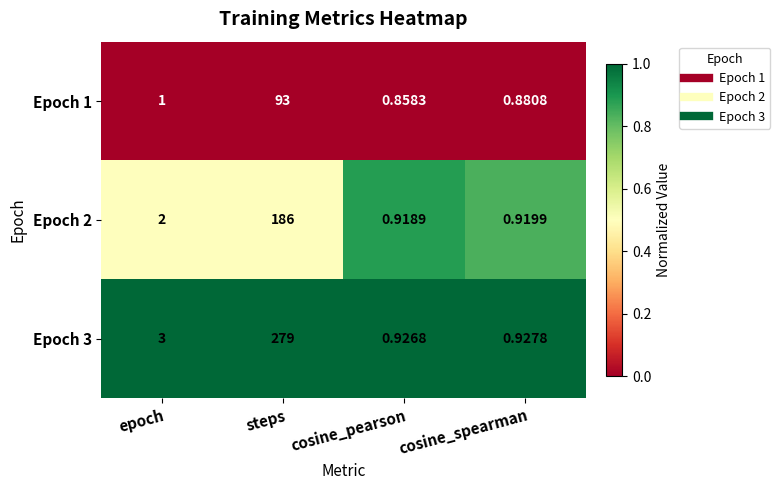

Which category has the highest value in the Epoch 2 series?

steps